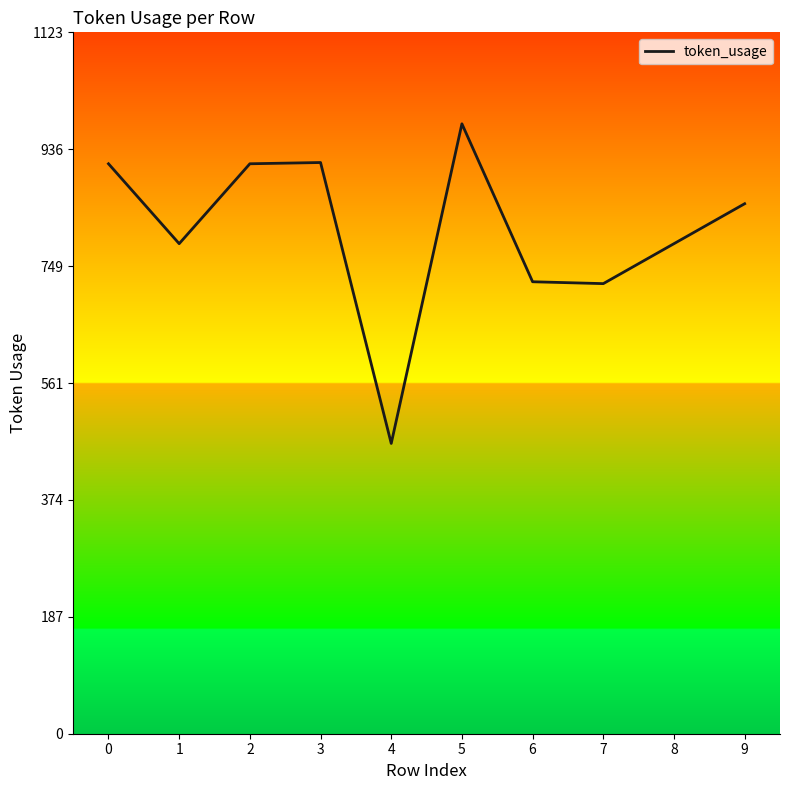

Read the value at 5, to the nearest 100.

1000